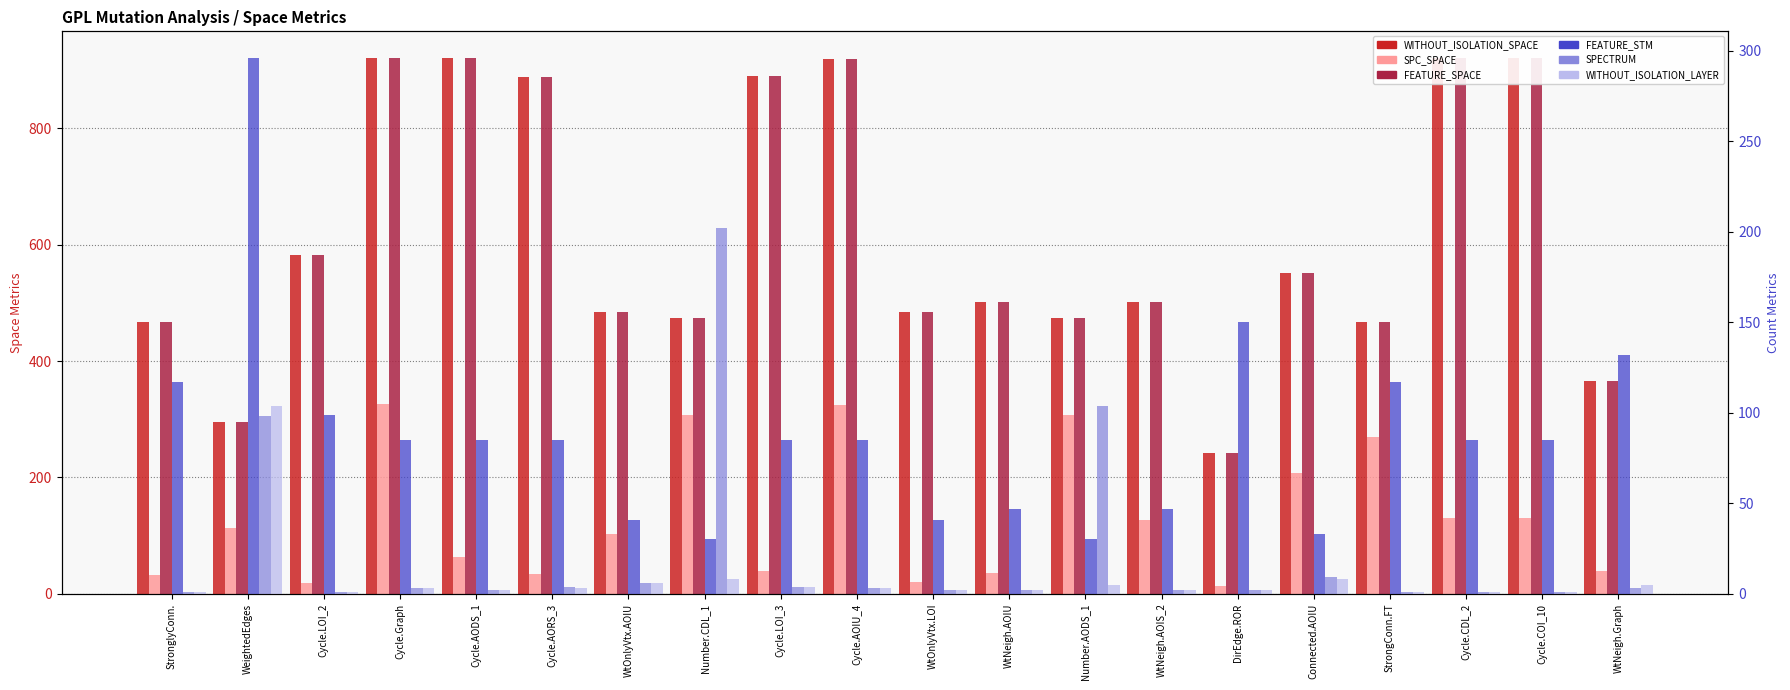

What is the lowest value of the FEATURE_STM series?

30